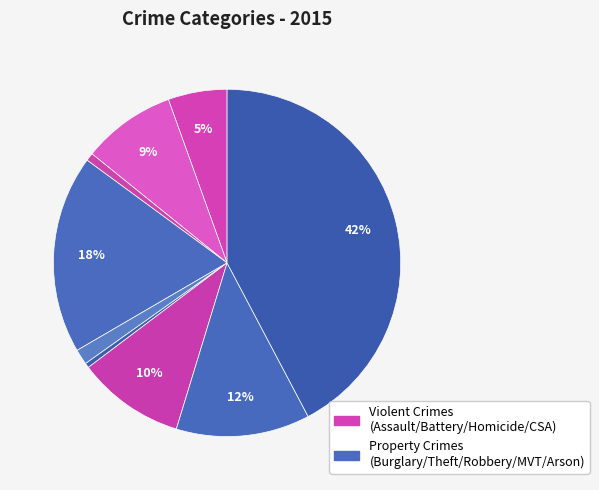

How many slices are in this pie chart?

9